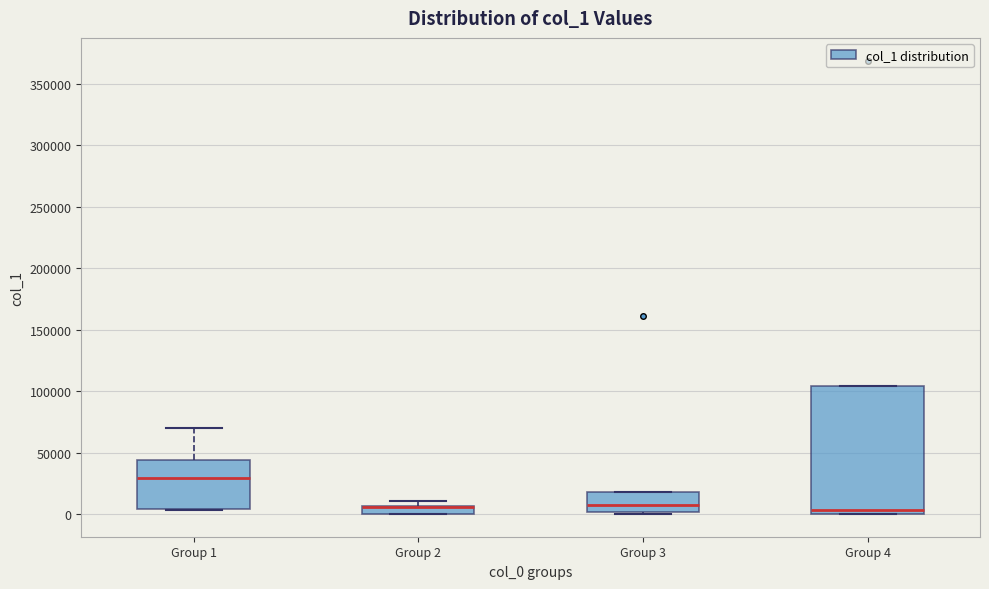

Comparing the boxes themselves (not the whiskers), which one is the tallest?

Group 4